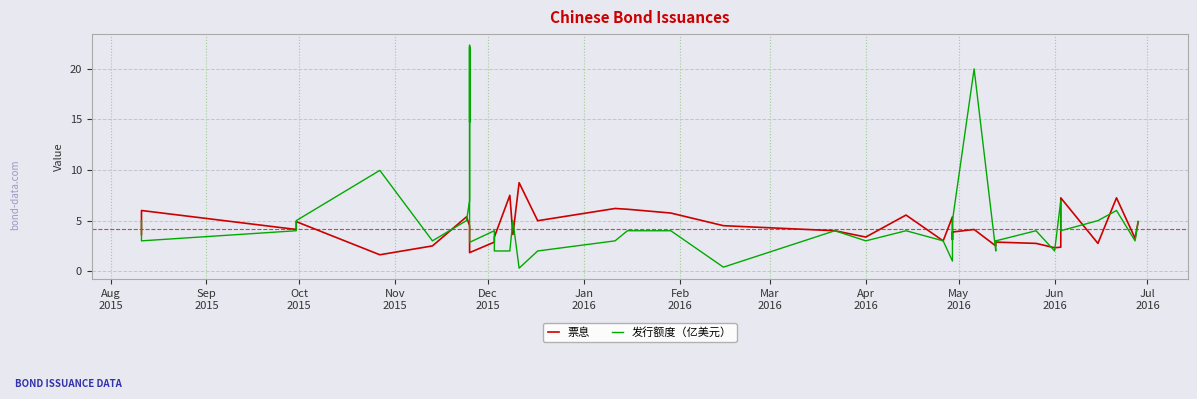

At which category does 票息 reach its first local valley?

Oct
2015